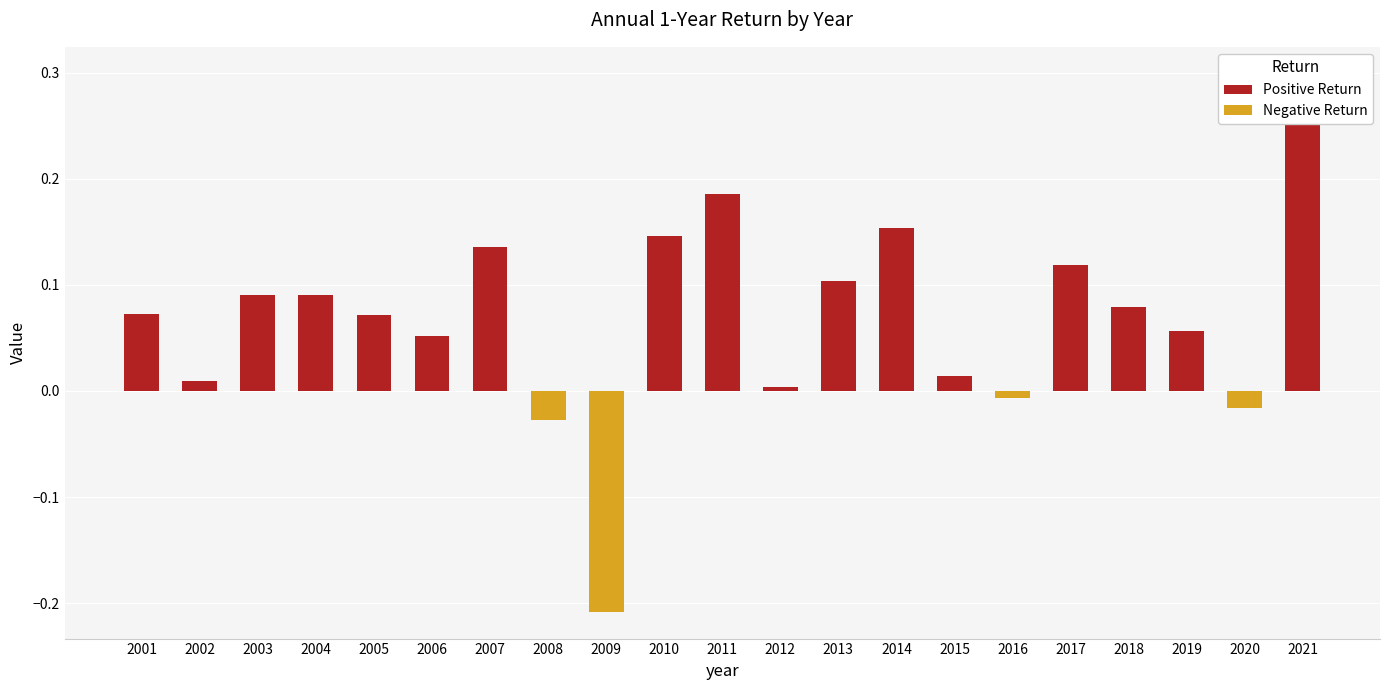

What is the maximum value shown in the chart?

0.3